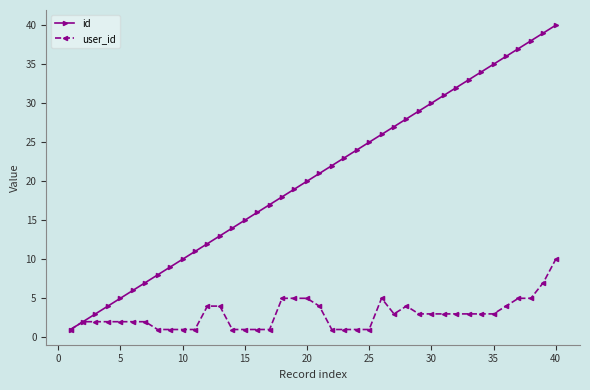

What is the highest value of the id series?

40